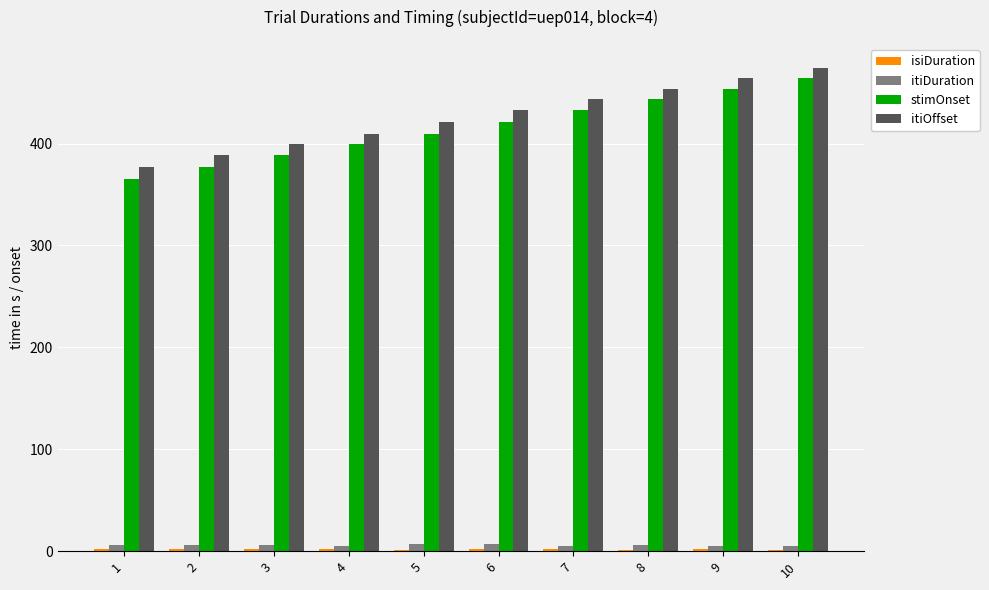

Which series has the widest spread of values?

stimOnset